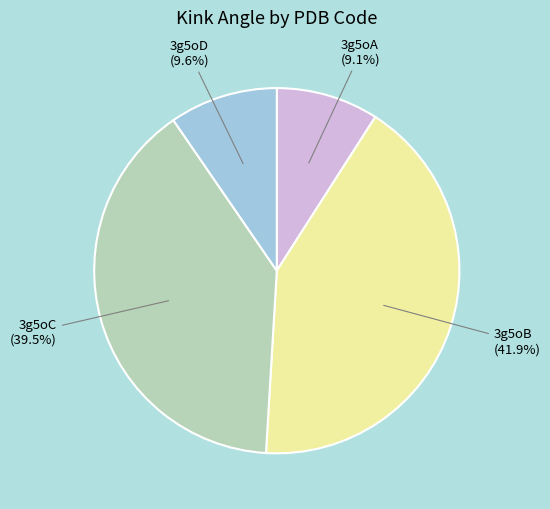

Is there any slice that represents more than half of the pie?

No